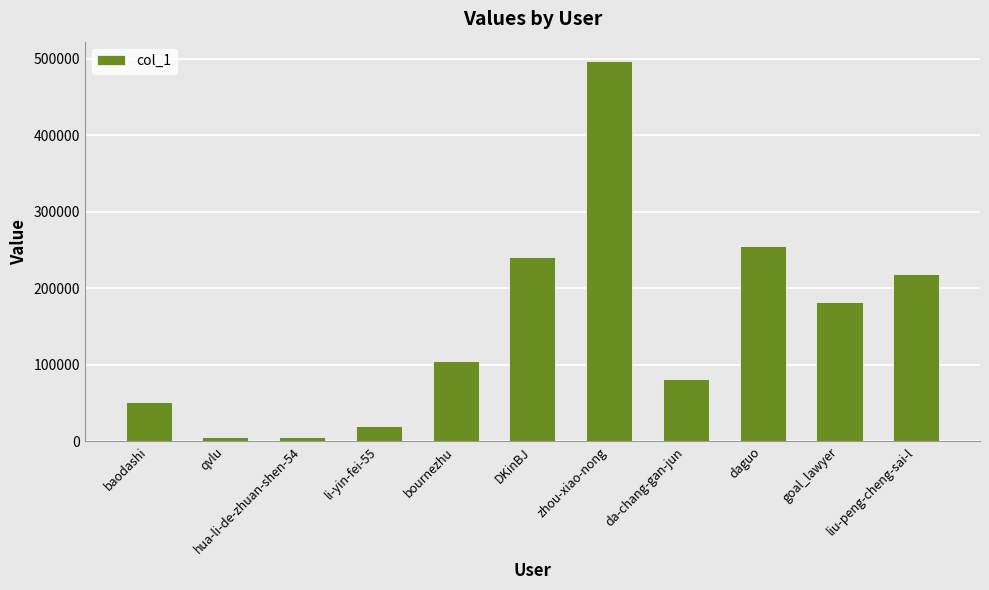

Where is the data nearest to the value 251505?

daguo